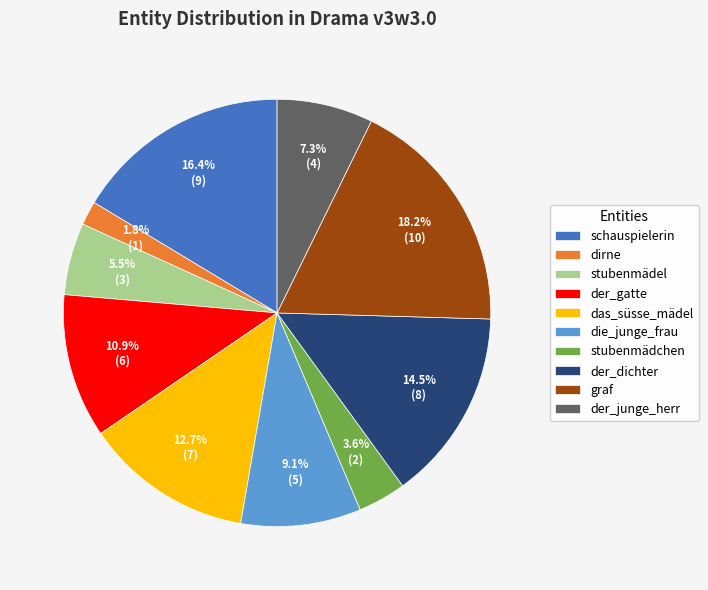

Does der_dichter represent more than half of the total?

No